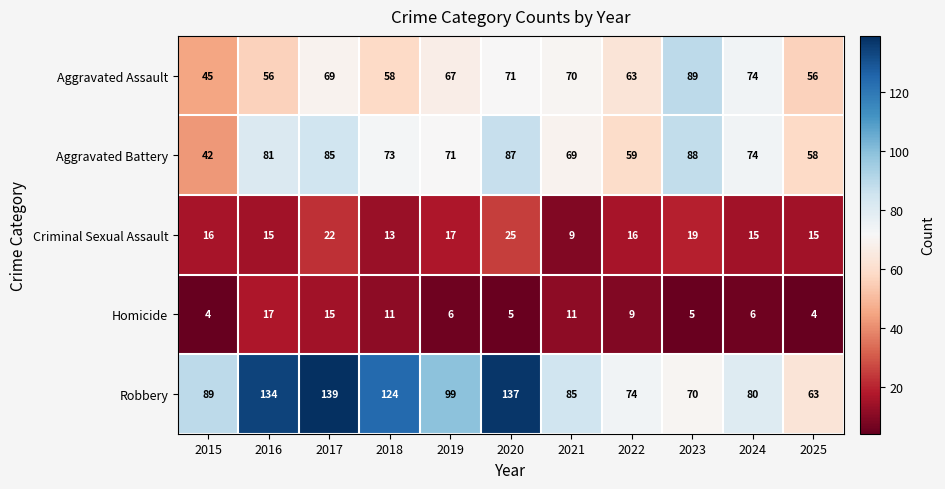

What is the difference between the Homicide values at 2019 and 2016?

11